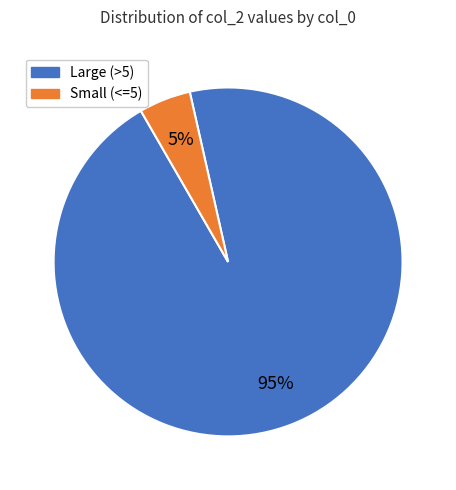

Does any single category account for the majority?

Yes